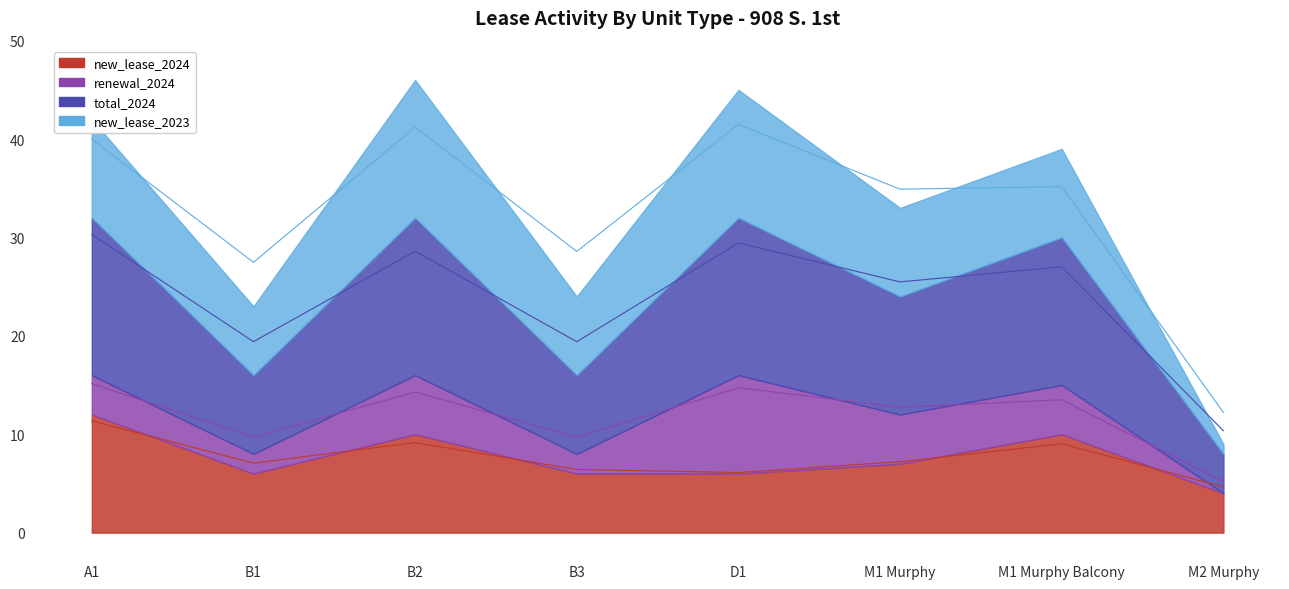

Where is the first local maximum for new_lease_2024?

B2